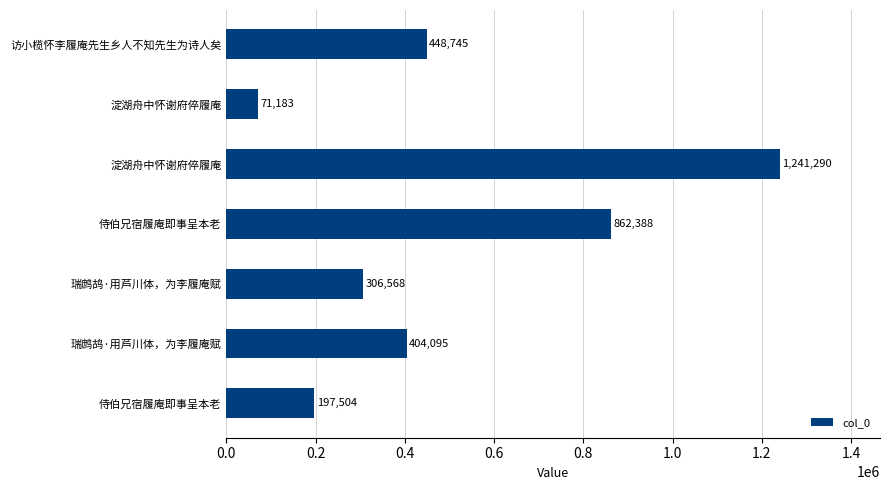

How many bars are there in total?

7